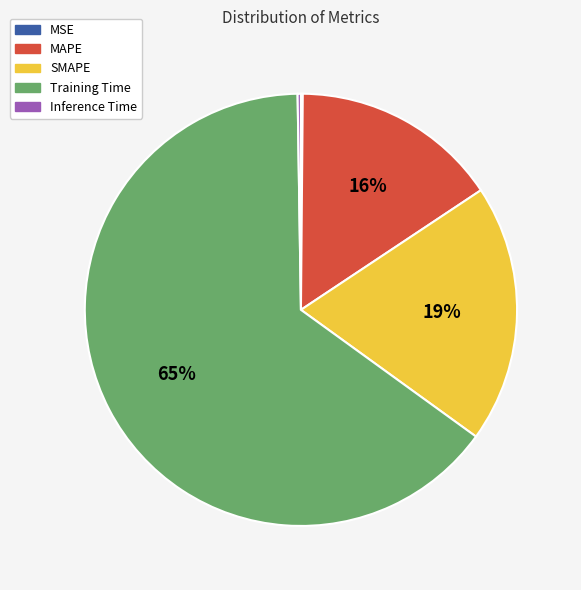

Which category has the biggest portion of the pie?

Training Time